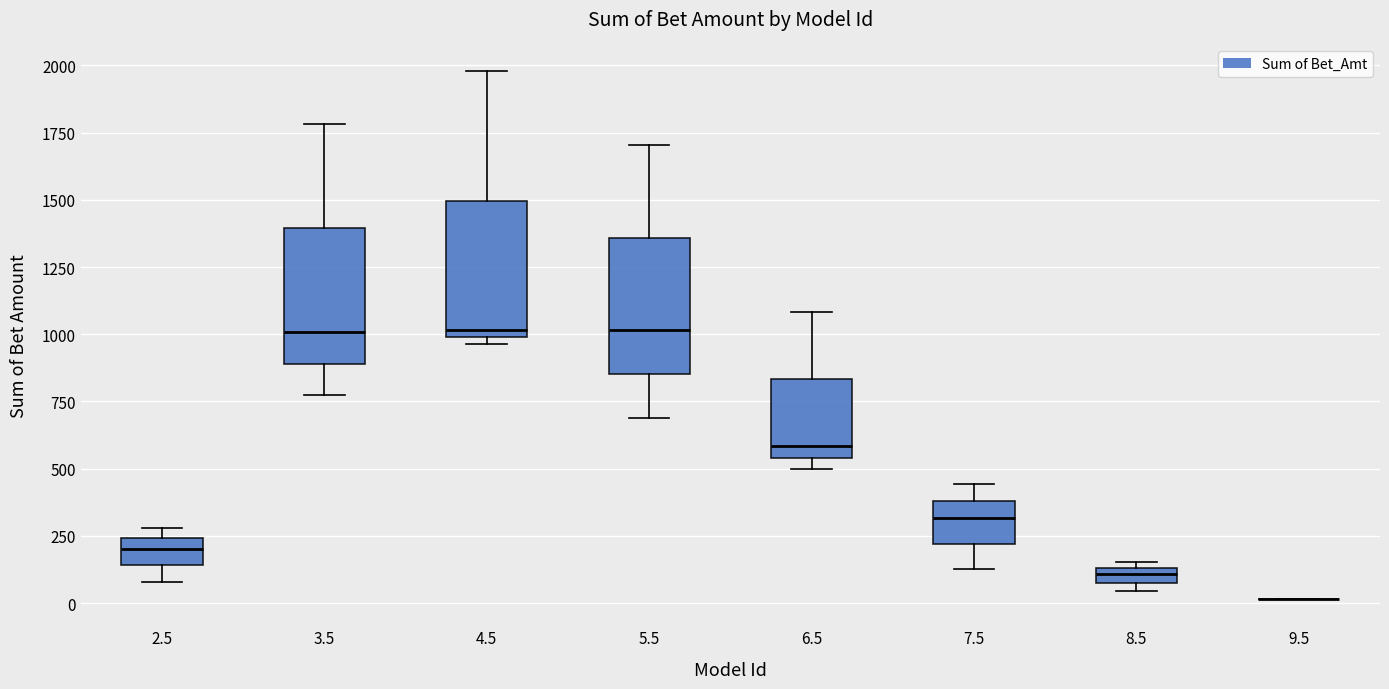

Where is the lower edge of the box at x = 3.5 on the y-axis? The values are not printed on the chart, so give them approximately, as read against the axis.

900